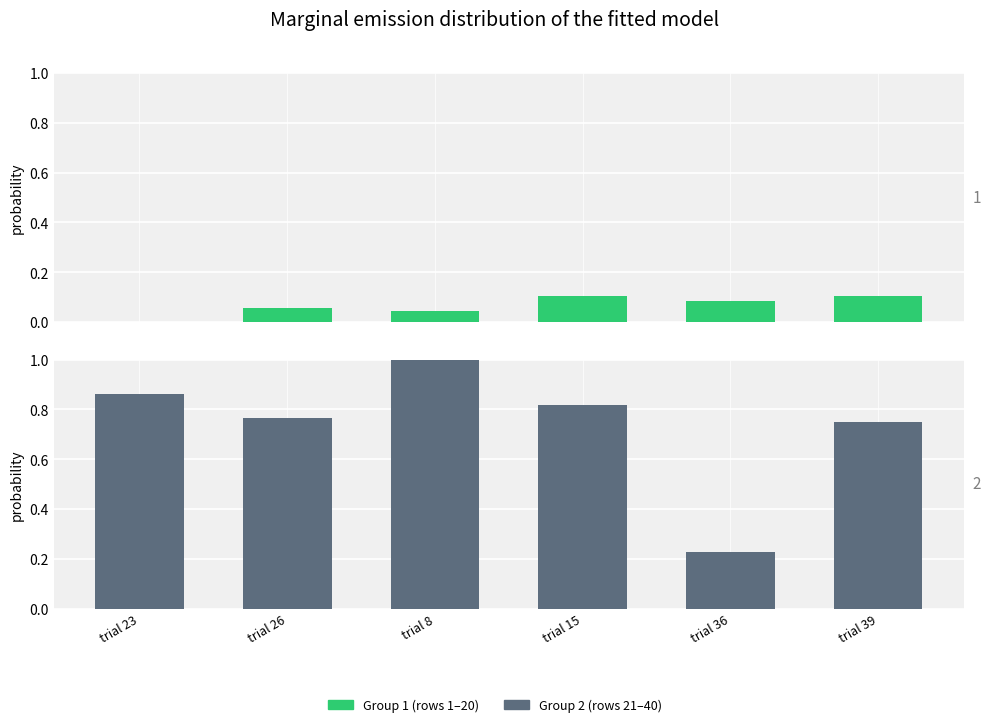

The value of Group 1 (rows 1-20) at trial 23 is 0.0. True or false?

True